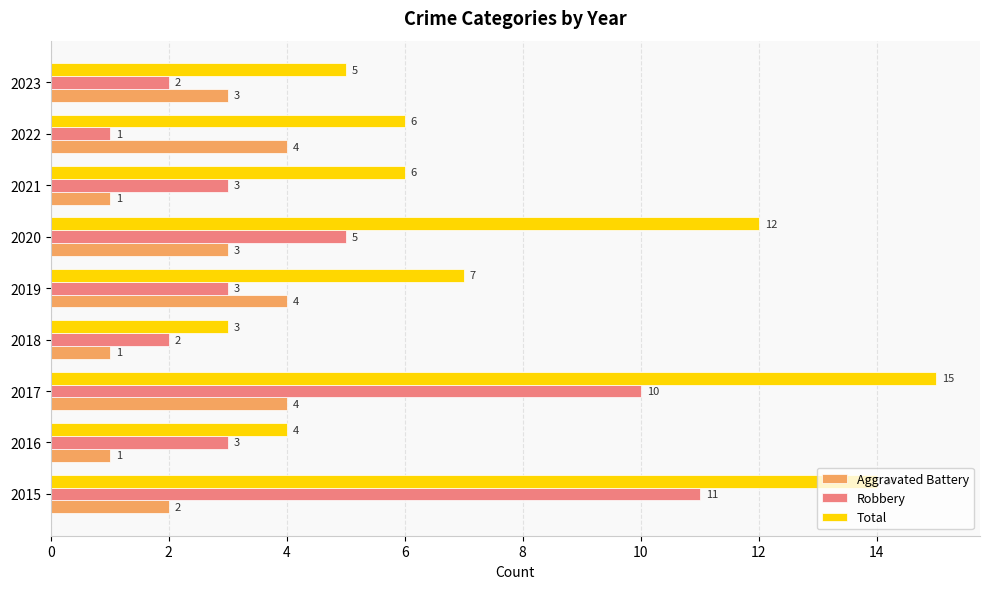

Rank the series at 2020 from lowest to highest value.

Aggravated Battery, Robbery, Total